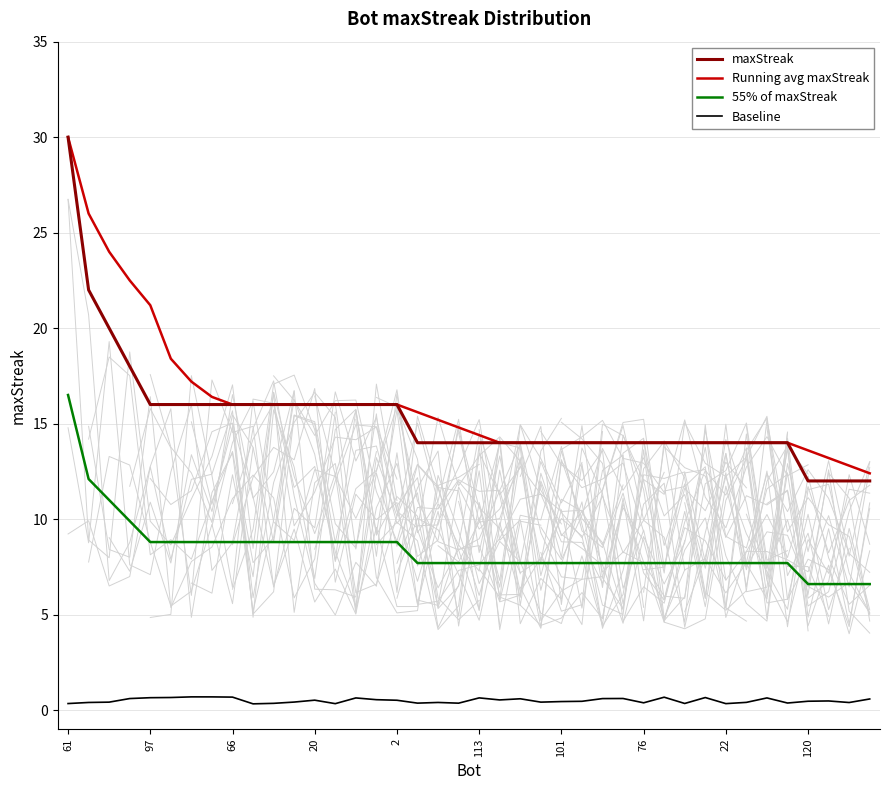

True or false: Baseline and maxStreak cross at least once.

False